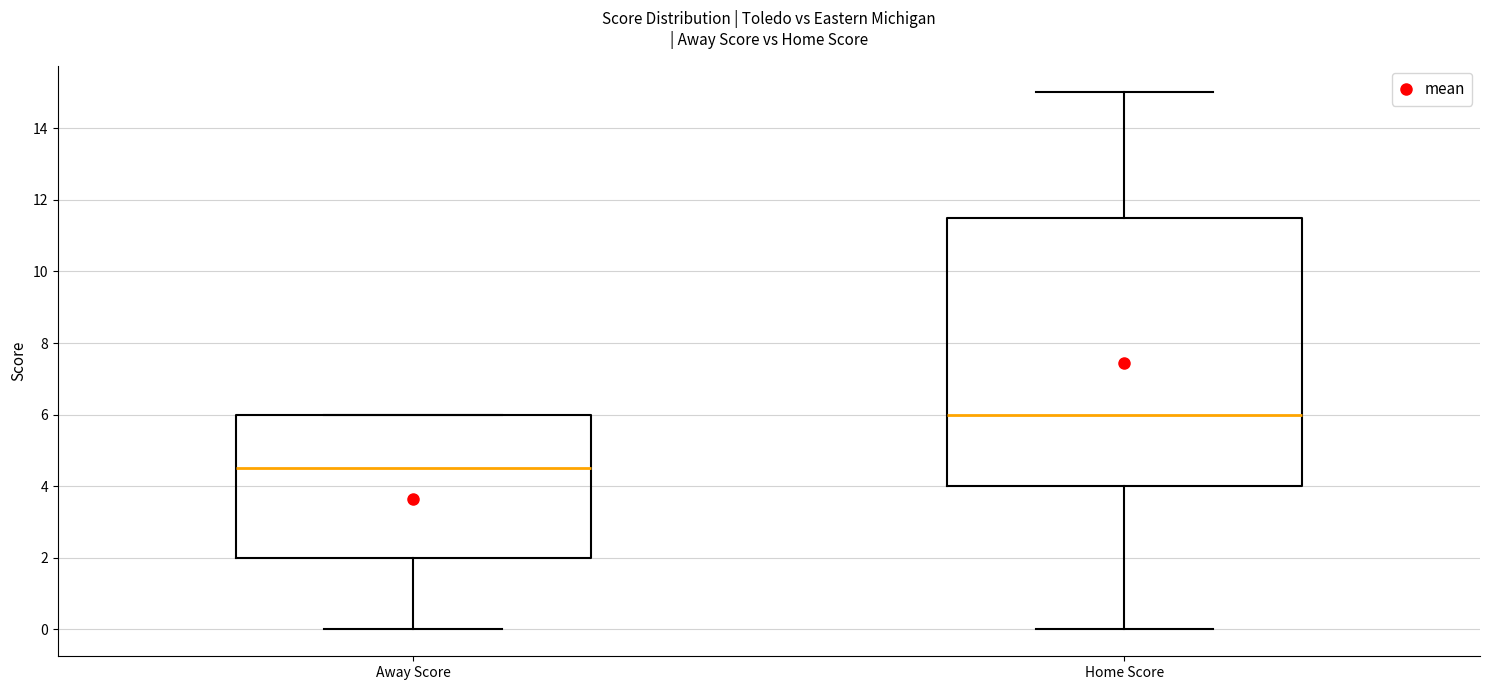

Reading left to right, transcribe this box plot: for each box, give where its median line is, the range the box spans, and where its two whiskers end, as read against the y-axis. The values are not printed on the chart, so give them approximately, as read against the axis.

Away Score: median 4.6, box 2.0 to 6.0, whiskers 0.0 to 6.0
Home Score: median 6.0, box 4.0 to 11.6, whiskers 0.0 to 15.0